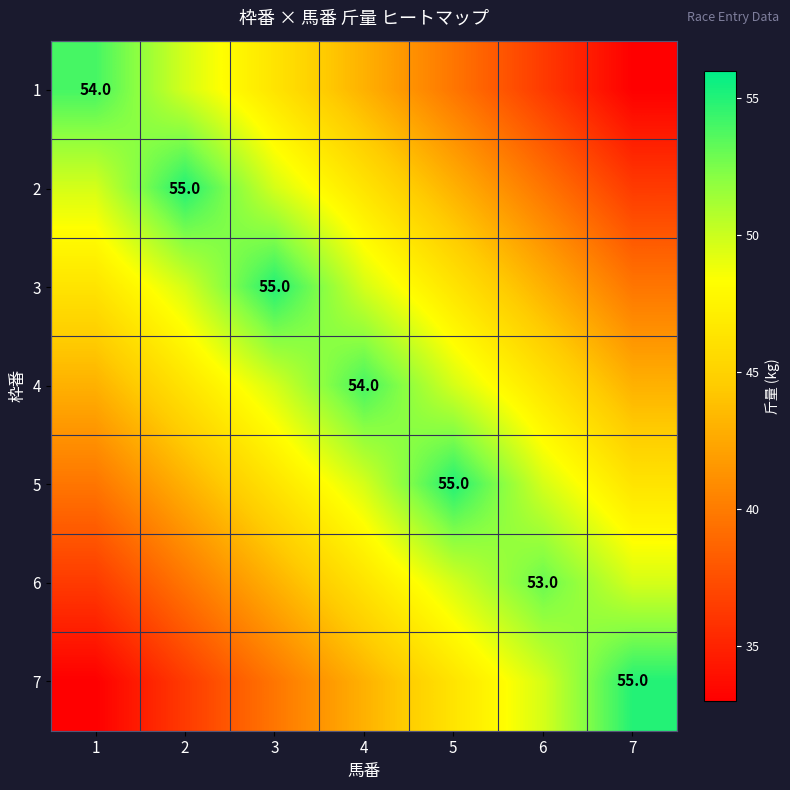

Where does the 5 series first go above 46?

3